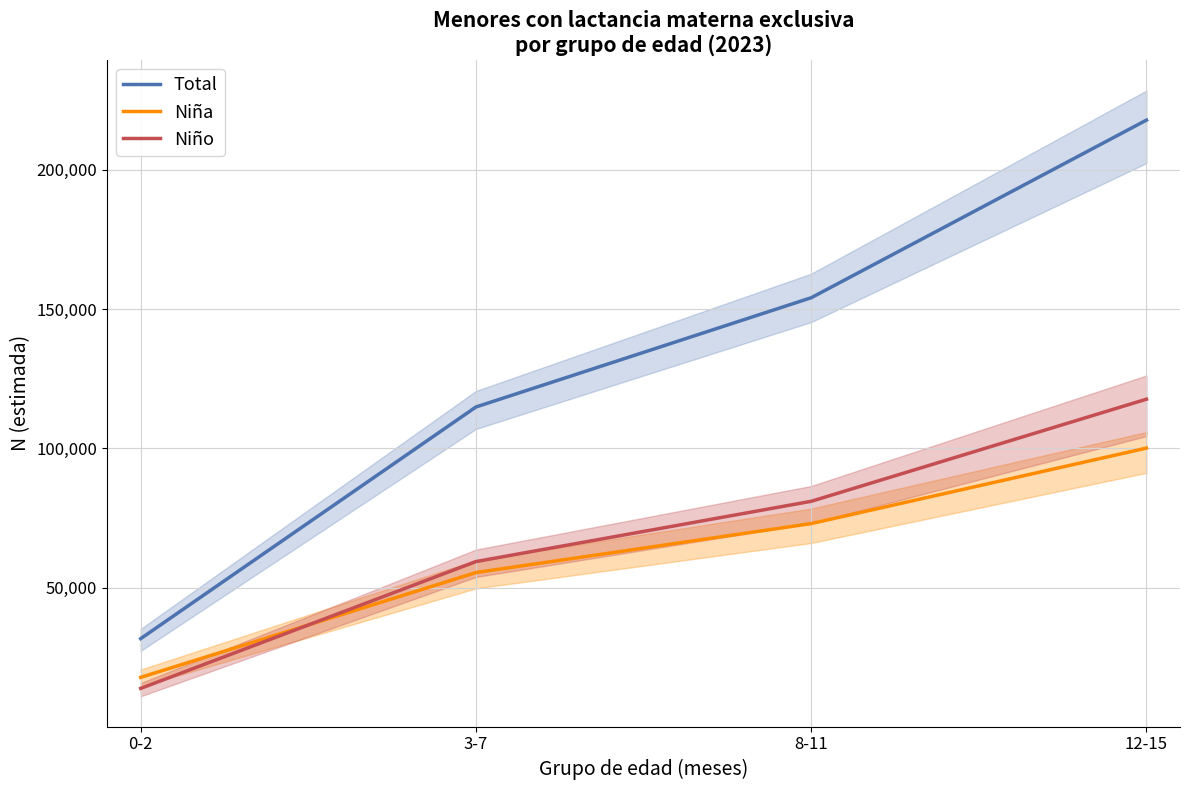

What are all the series names shown in the legend?

Total, Niña, Niño